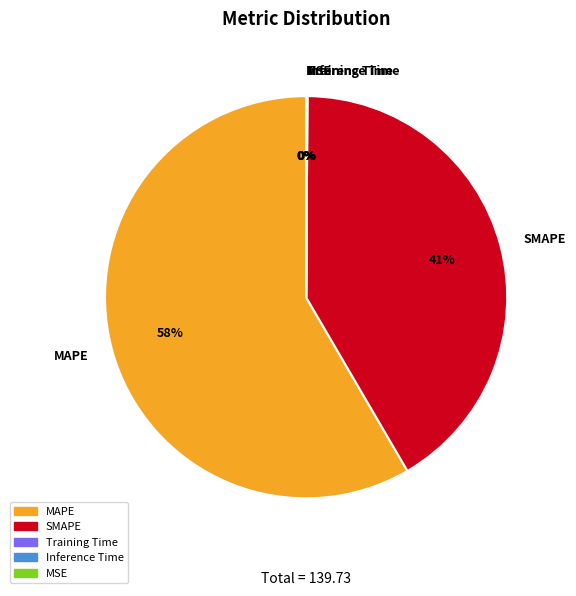

To the nearest percent, what is the average slice percentage?

20%